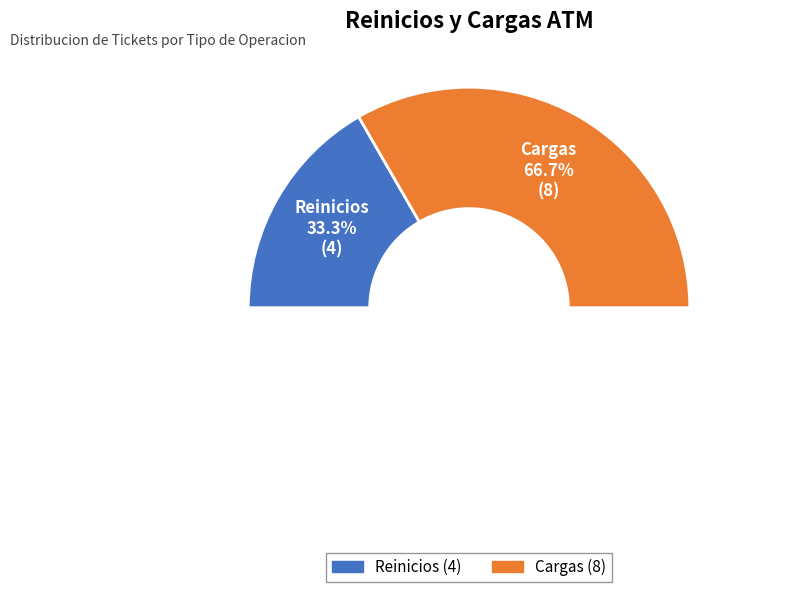

What is the total percentage of Cargas and Reinicios?

100.0%